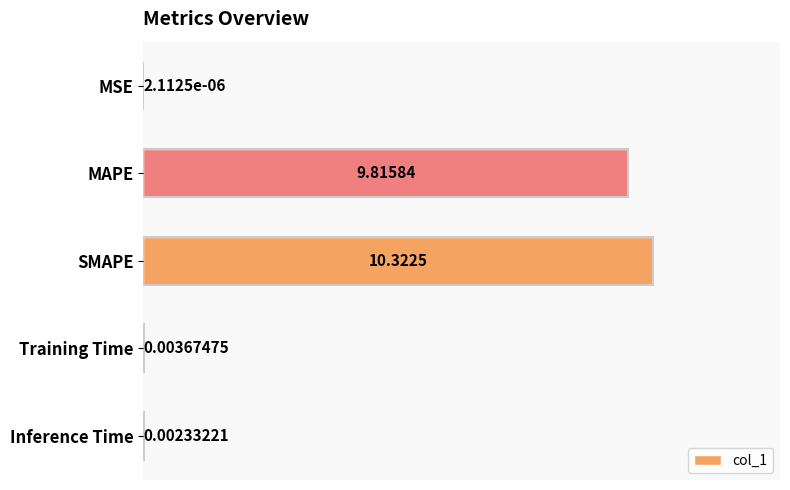

Where is the data nearest to the value 5?

MAPE